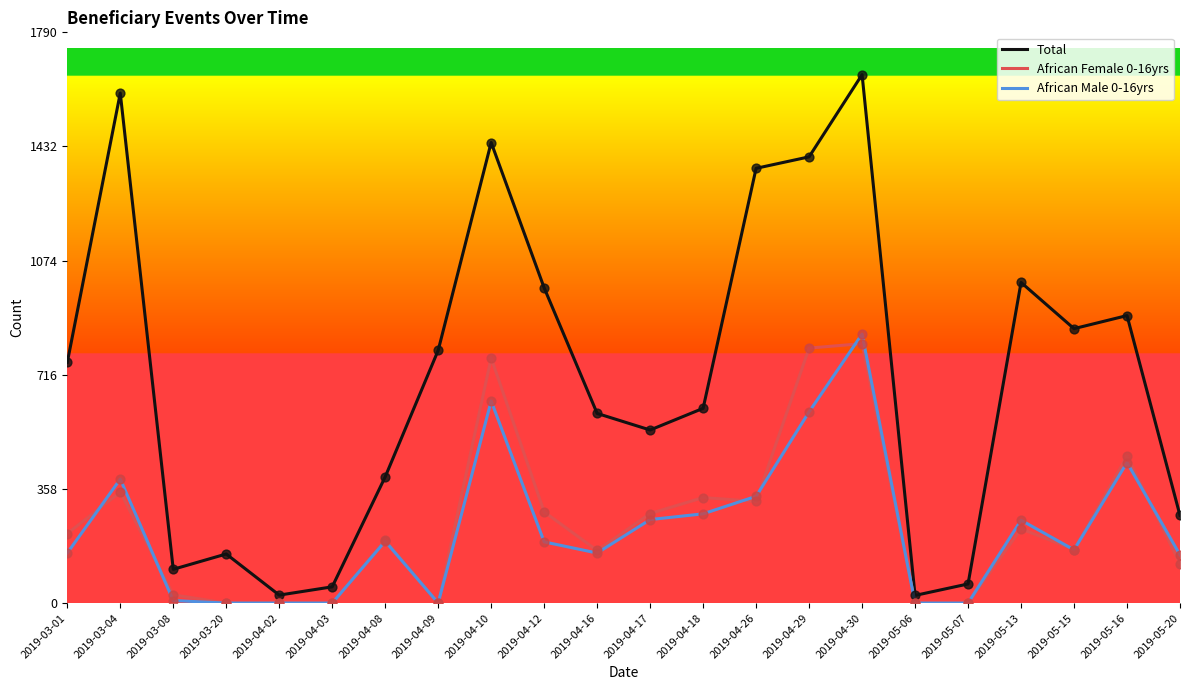

What is the total value across all series at 2019-04-10?

2848